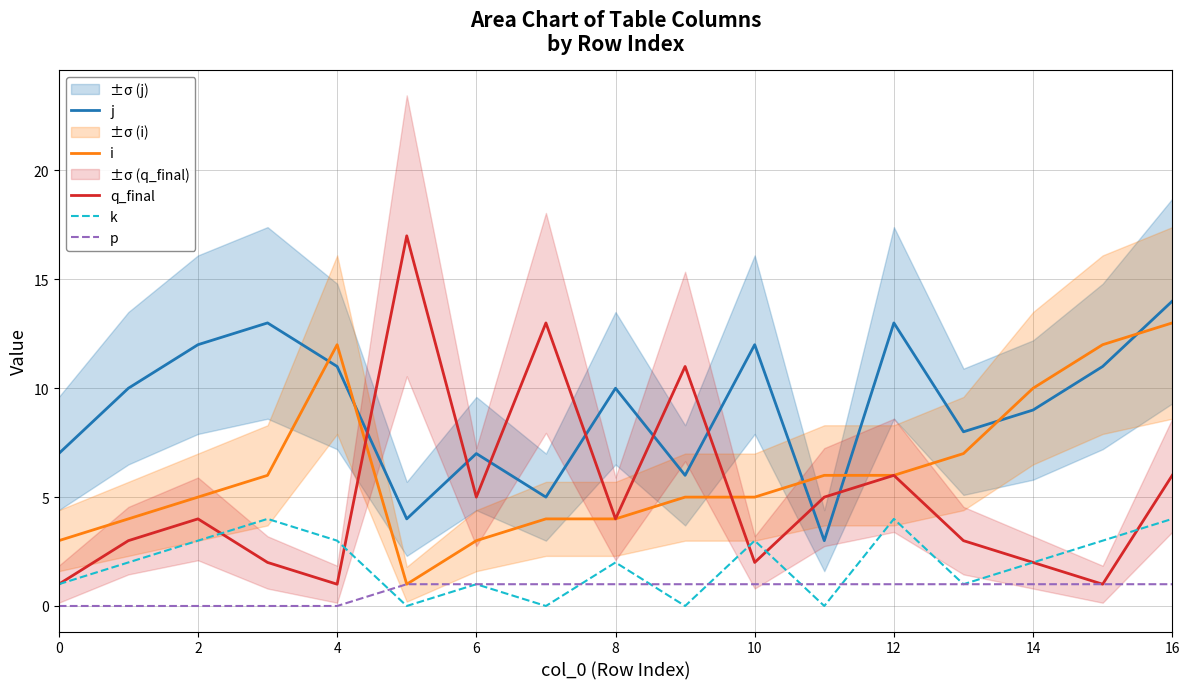

What is the average value of the k series?

2